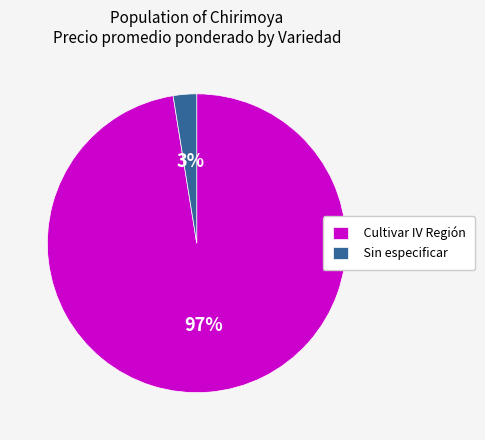

Which slice is the smallest?

Sin especificar